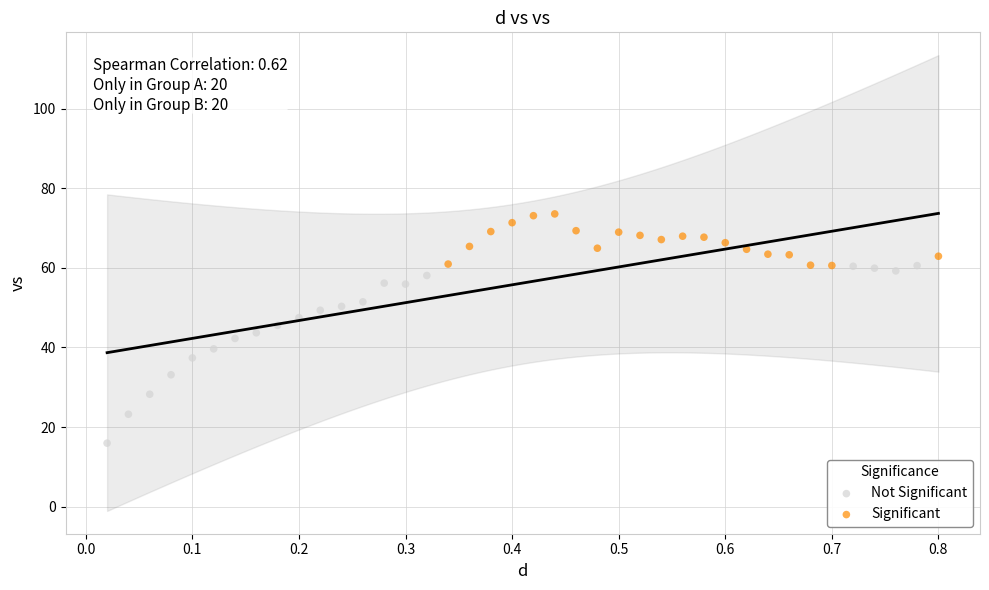

Which series has the widest spread of Y values?

Not Significant